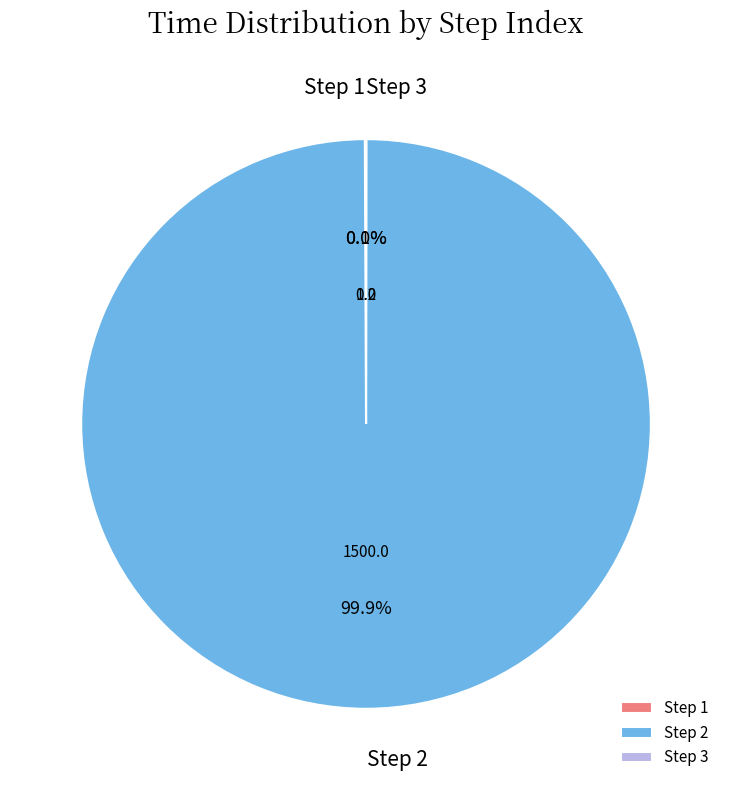

What percentage is NOT represented by Step 2?

0.1%